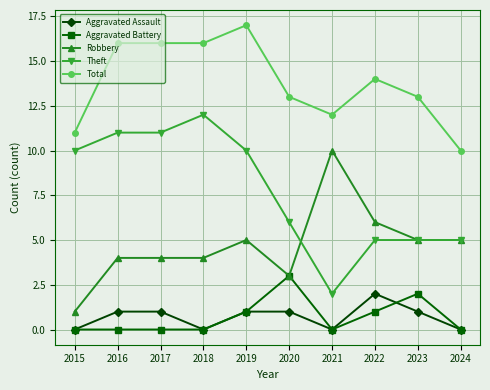

What is the difference between the maximum and minimum values in the Aggravated Assault series?

2